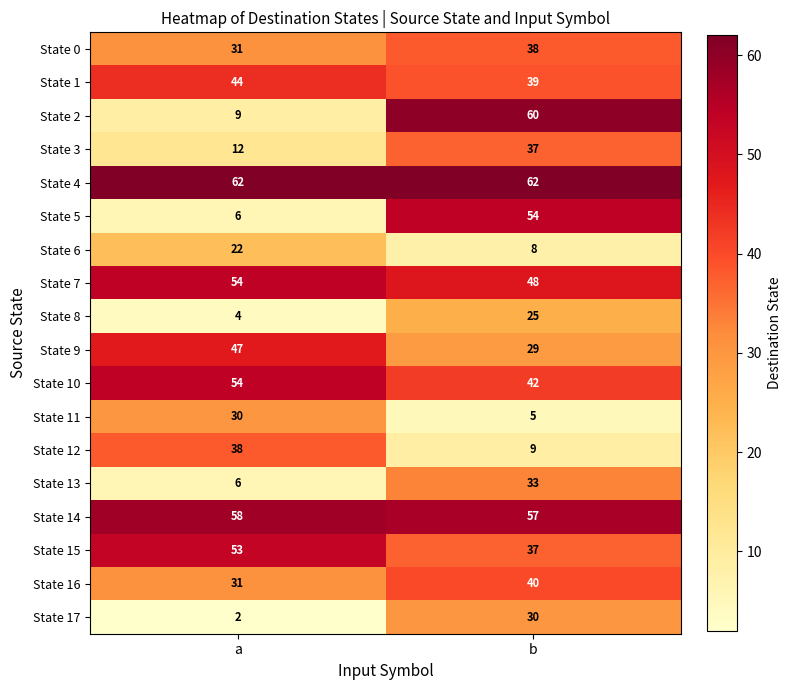

The State 14 series shows 96 at a. True or false?

False